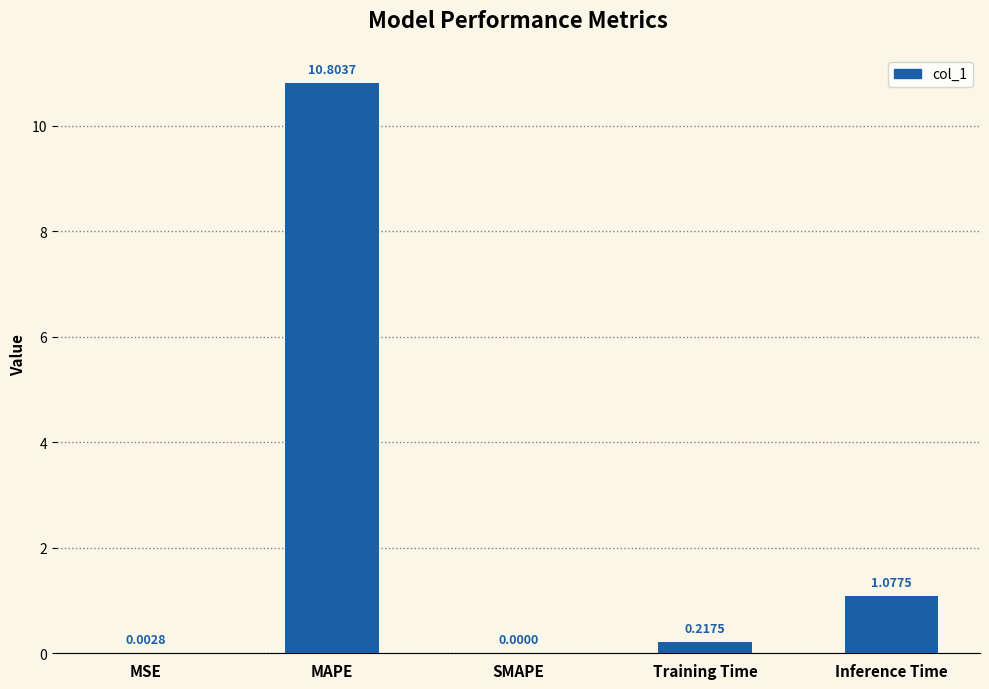

Does the chart contain stacked bars?

No